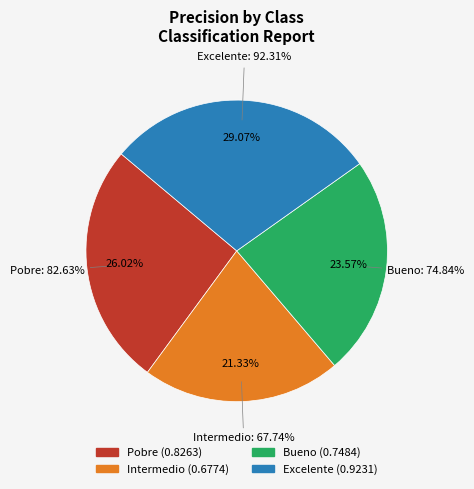

Which has a higher value, Bueno or Intermedio?

Bueno